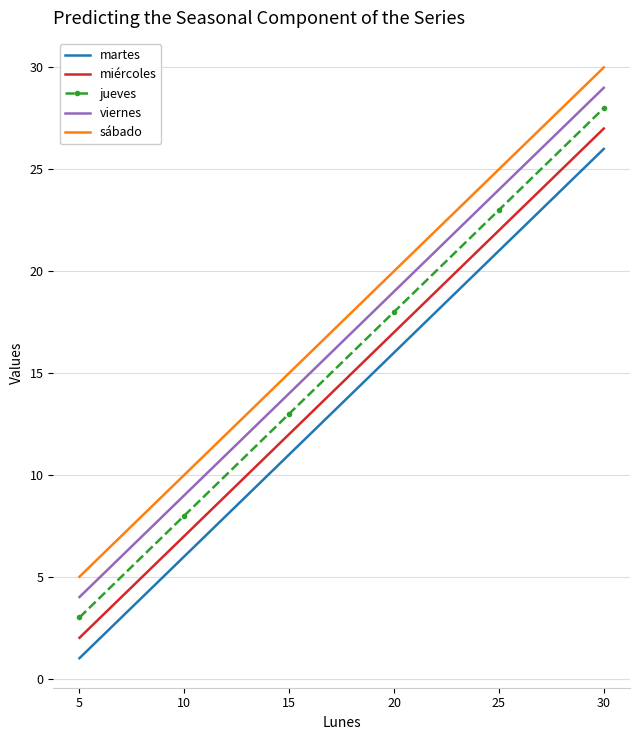

True or false: sábado and viernes cross at least once.

False